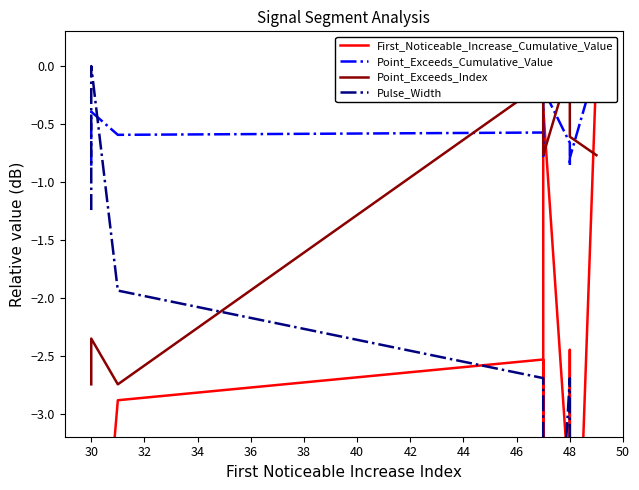

What is the difference between the highest and lowest values at 32?

2.3